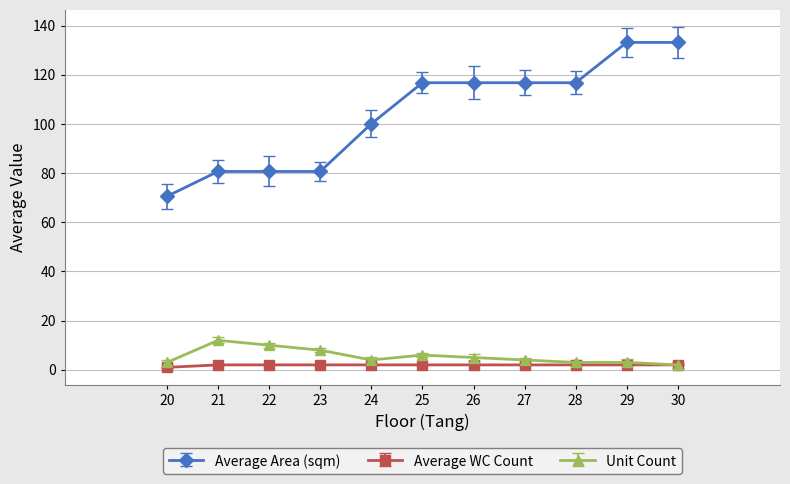

What is the total value across all series at 26?

123.8